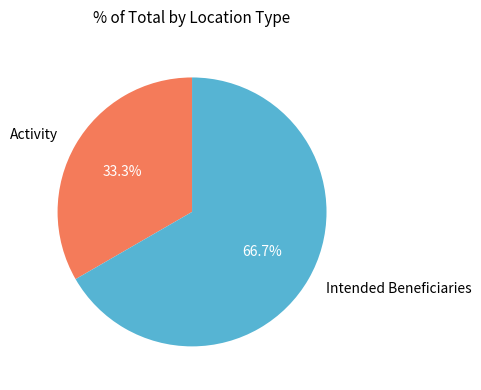

Combined, what portion of the pie is Activity and Intended Beneficiaries?

100.0%